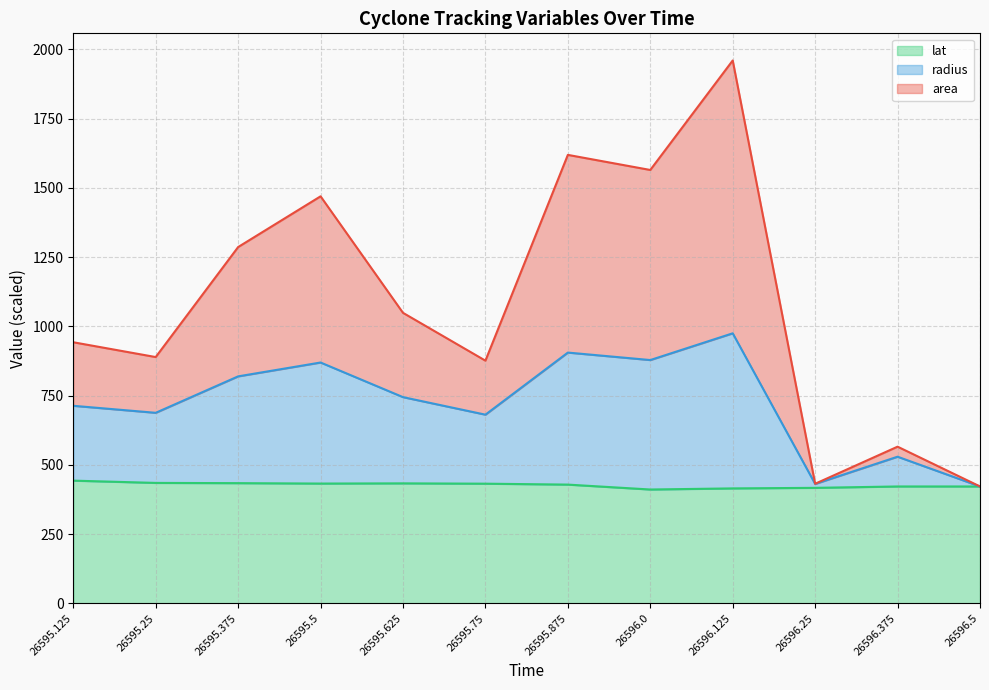

Reading left to right, what are all the values shown in this chart?

area: 942.6	889.2	1286.4	1469.5	1048.9	876.2	1619.1	1564.7	1960.0	431.8	565.7	422.0
radius: 713.3	687.9	819.5	869.5	744.5	681.2	905.4	878.4	975.0	431.1	529.4	422.0
lat: 443.1	434.8	434.0	432.5	433.2	432.1	428.7	411.0	415.0	417.0	422.0	422.0